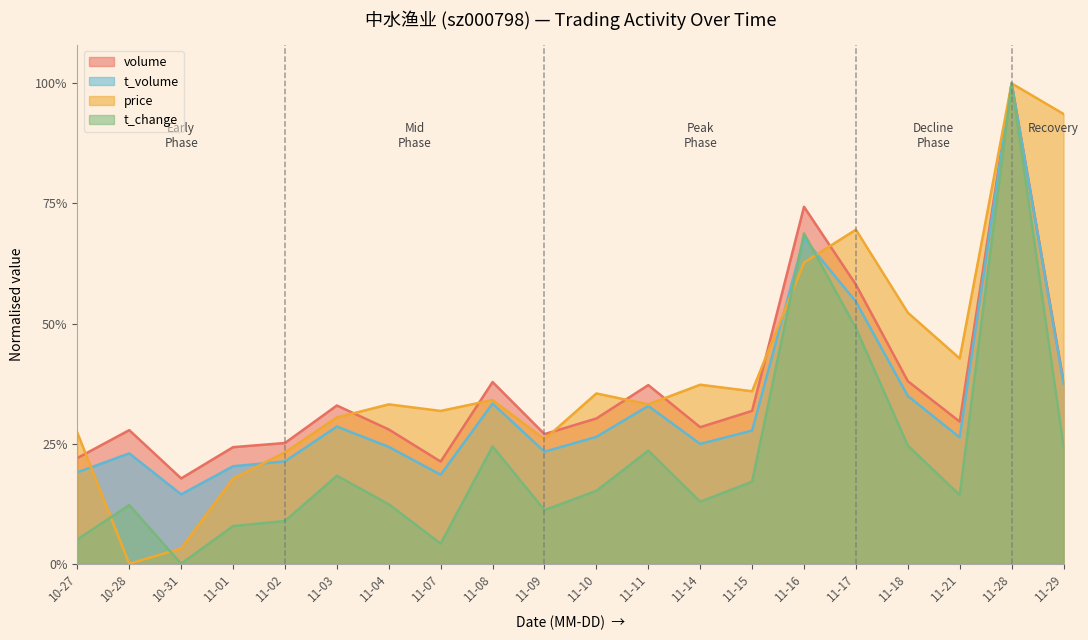

Which has a higher value, 11-08 or 11-03?

11-08